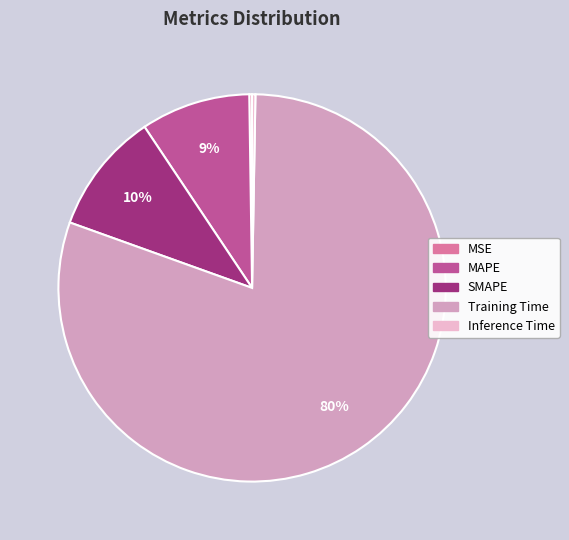

Is it true that SMAPE is 18% of the pie?

False